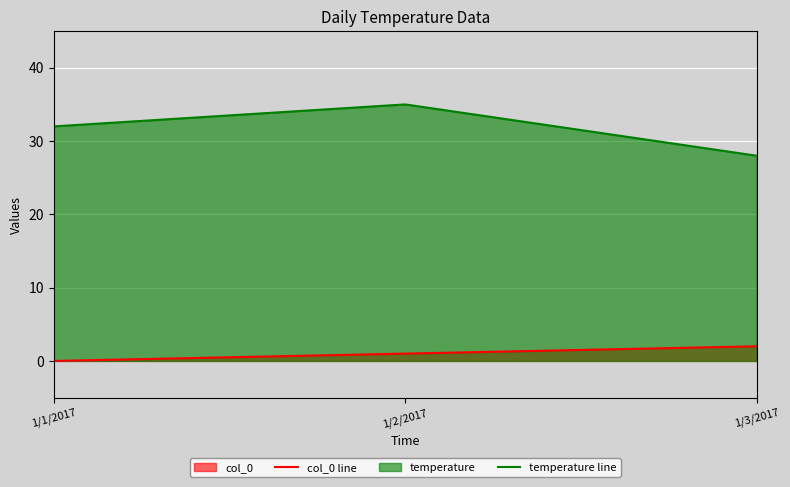

What is the minimum value for temperature line?

28